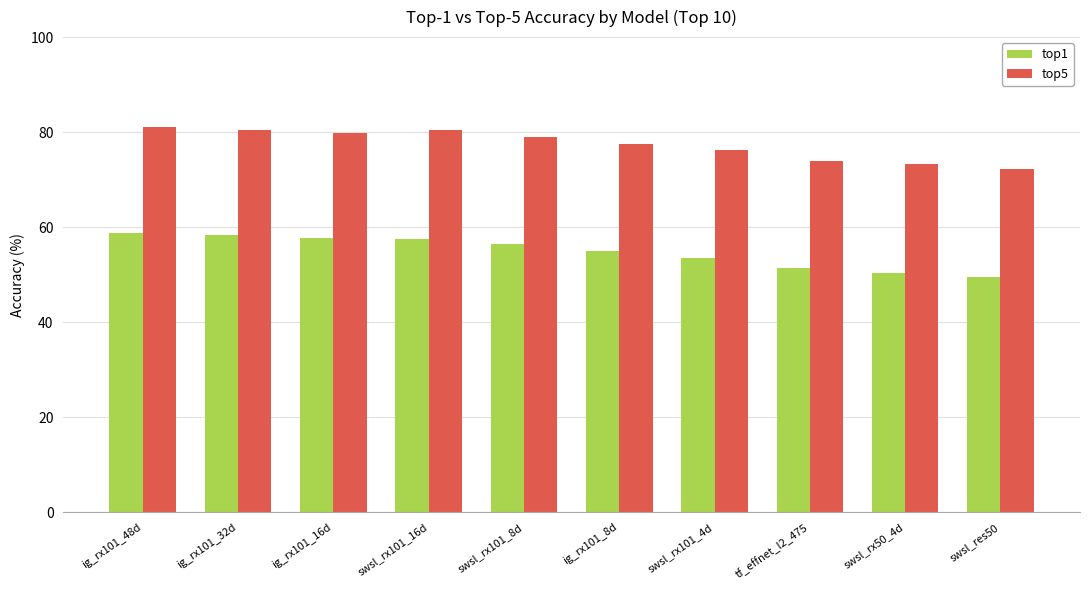

What is the label of the 7th bar from the left?

swsl_rx101_4d